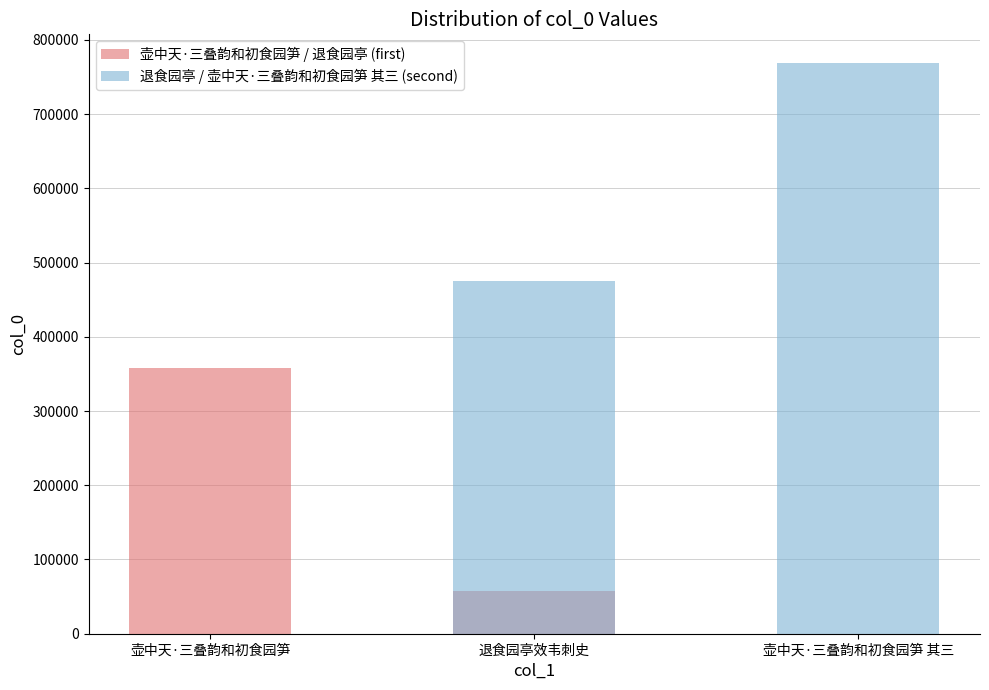

The 退食园亭 / 壶中天·三叠韵和初食园笋 其三 (second) series shows 278617 at 退食园亭效韦刺史. True or false?

False